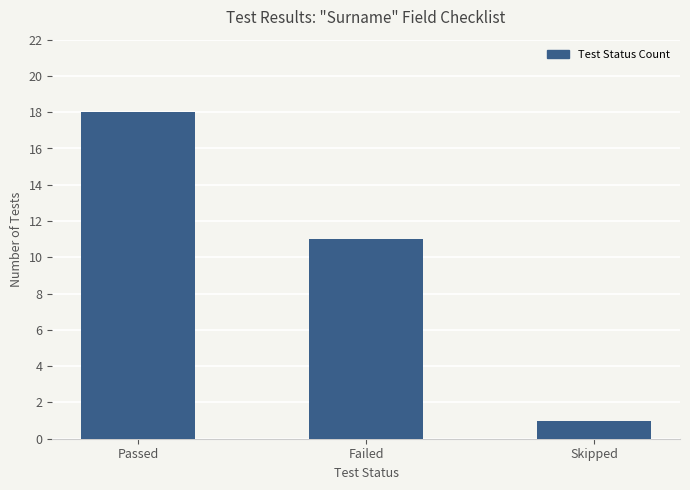

What is the change in value from Passed to Skipped?

-17